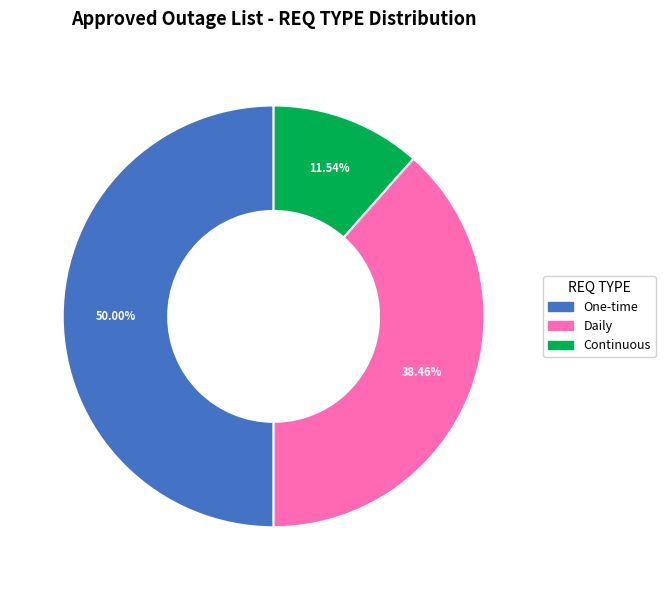

To the nearest percent, what is the difference between the largest and smallest slice percentages?

38%